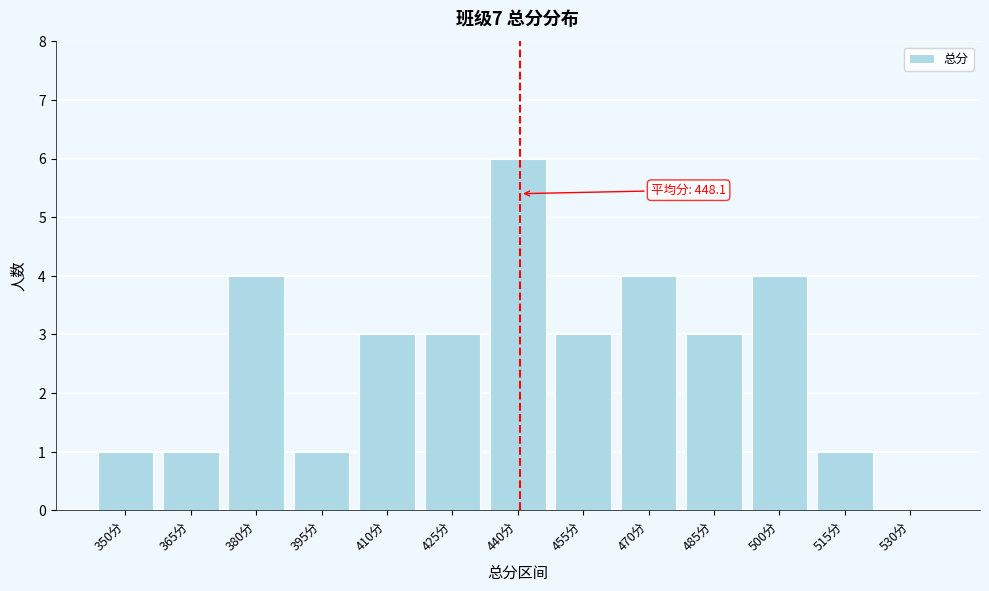

Reading left to right, list all the values displayed in this chart.

350分=1	365分=1	380分=4	395分=1	410分=3	425分=3	440分=6	455分=3	470分=4	485分=3	500分=4	515分=1	530分=0